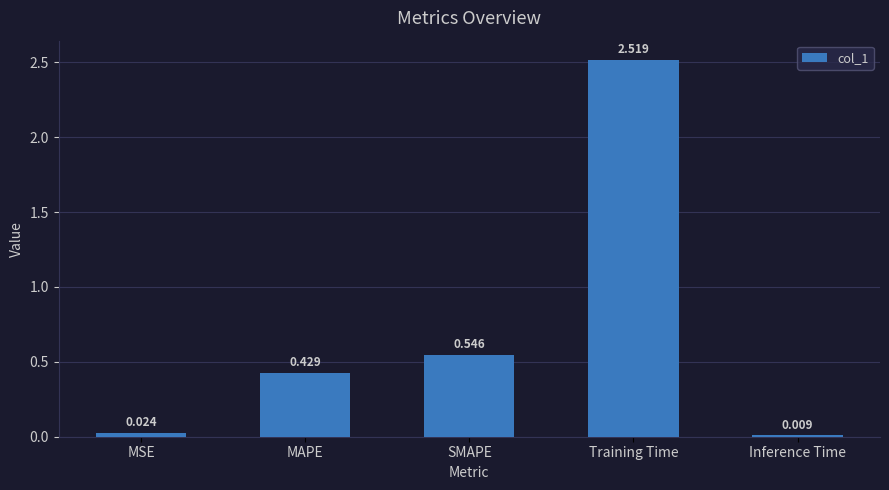

How many bars are there in total?

5